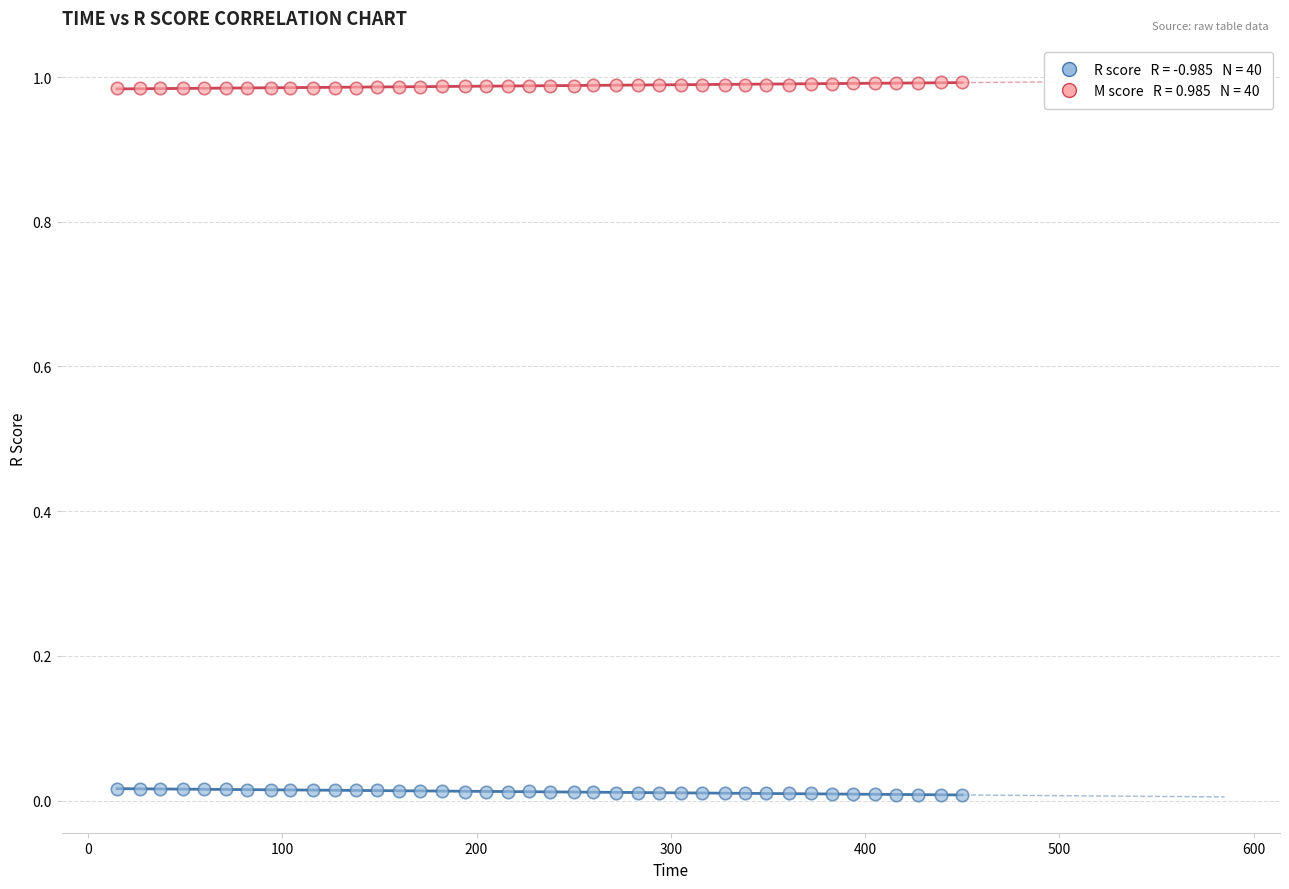

Across all data points, what is the range of X values (max minus min)?

435.0